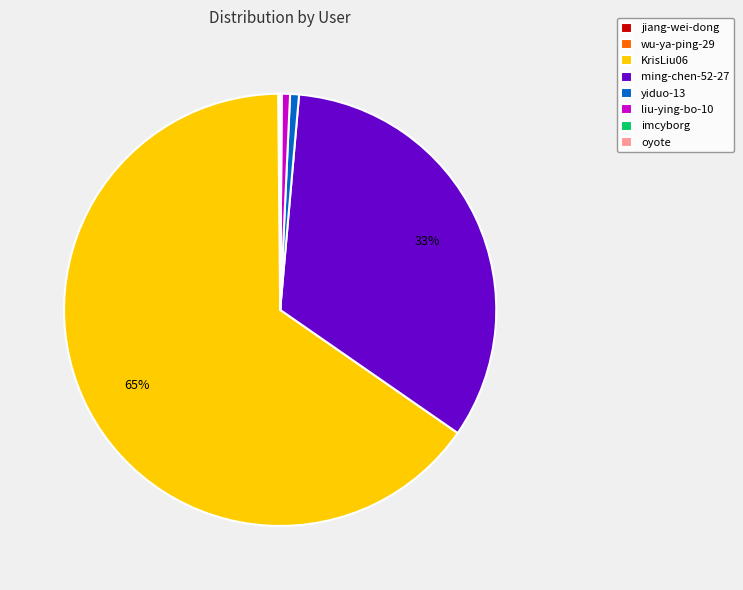

Between yiduo-13 and ming-chen-52-27, which is larger?

ming-chen-52-27